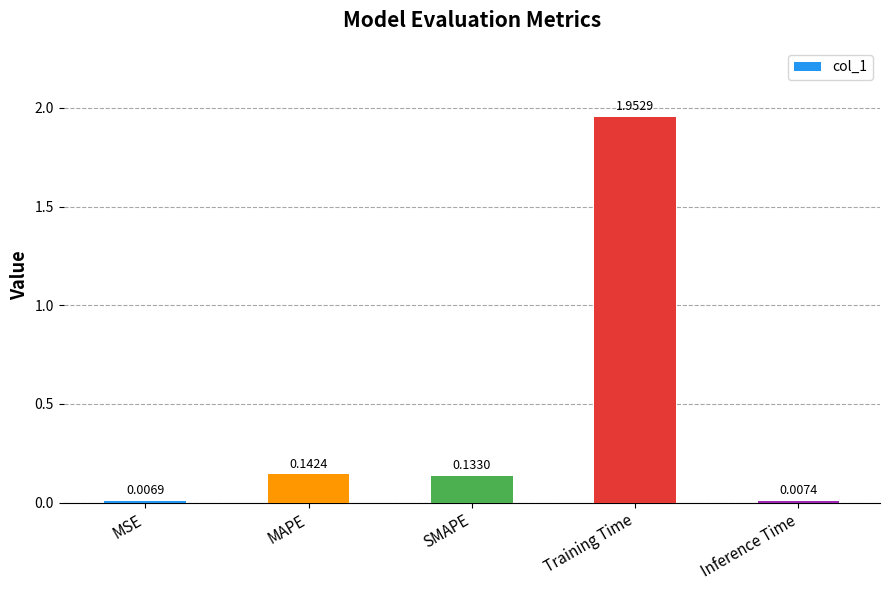

Rank the categories by value from highest to lowest.

Training Time, MAPE, SMAPE, Inference Time, MSE